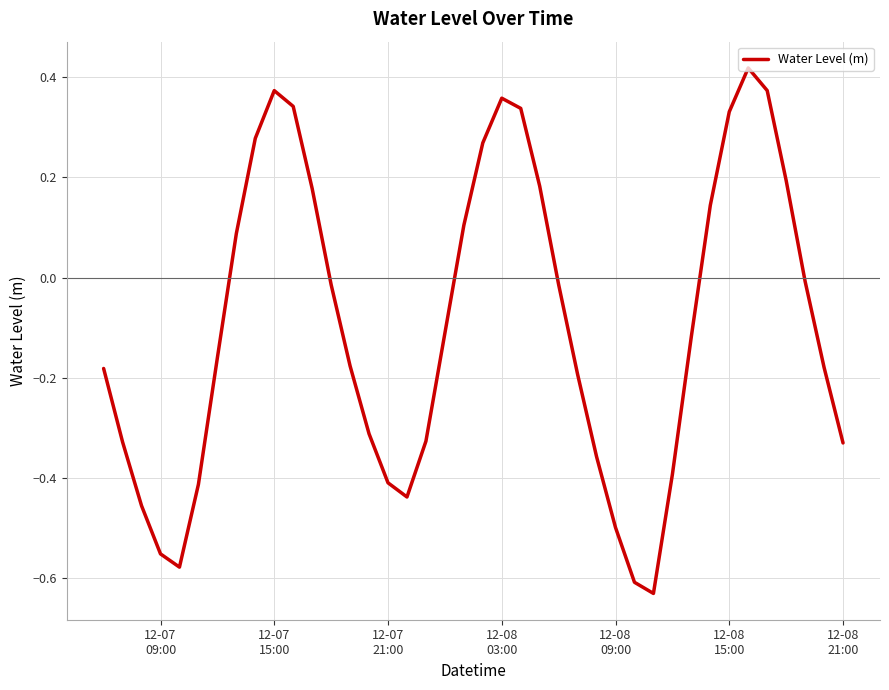

What is the maximum value shown in the chart?

0.4